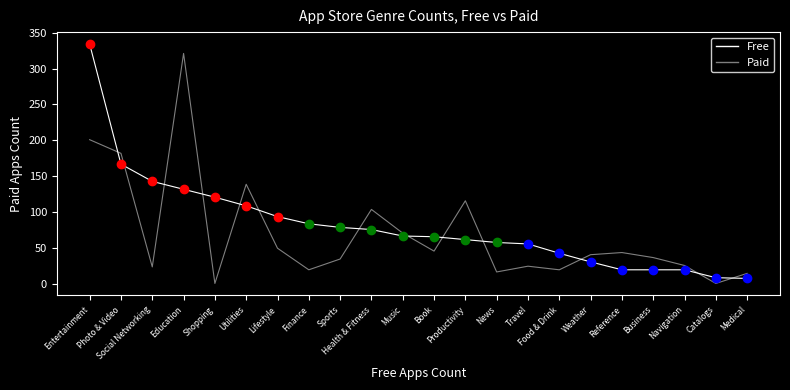

At which label is Paid closest to 161?

Photo & Video